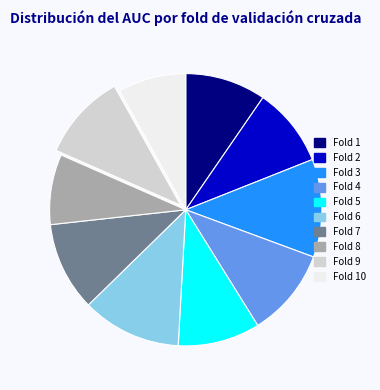

Is there a majority slice in this chart?

No